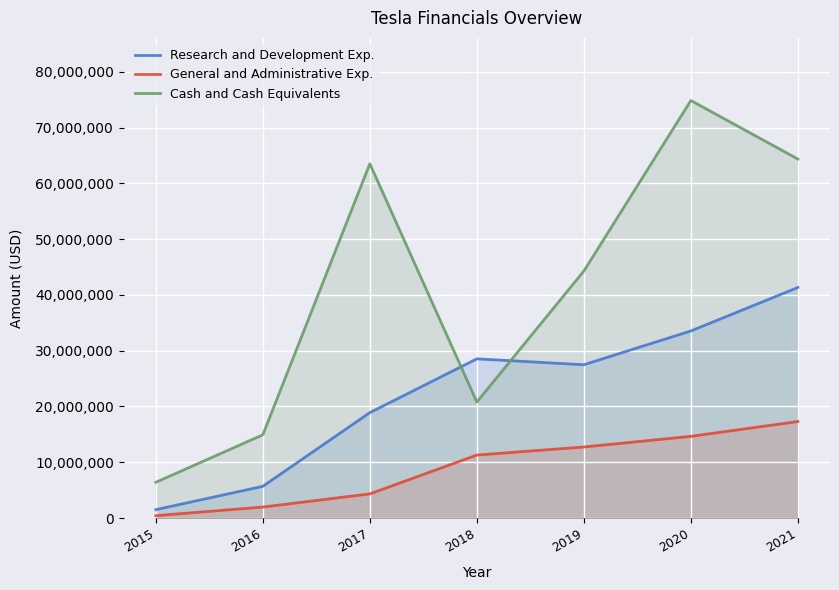

Rank the series by their maximum value, from highest to lowest.

Cash and Cash Equivalents, Research and Development Exp., General and Administrative Exp.